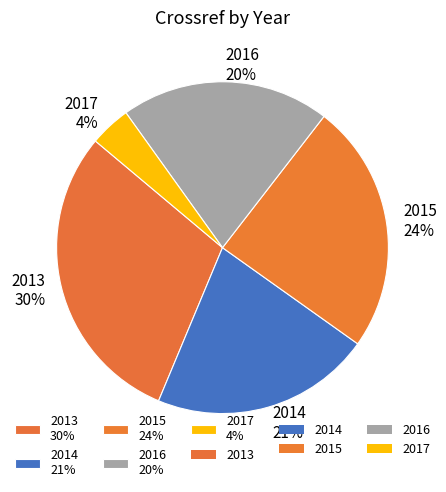

The 2015 slice represents 13% of the pie. True or false?

False